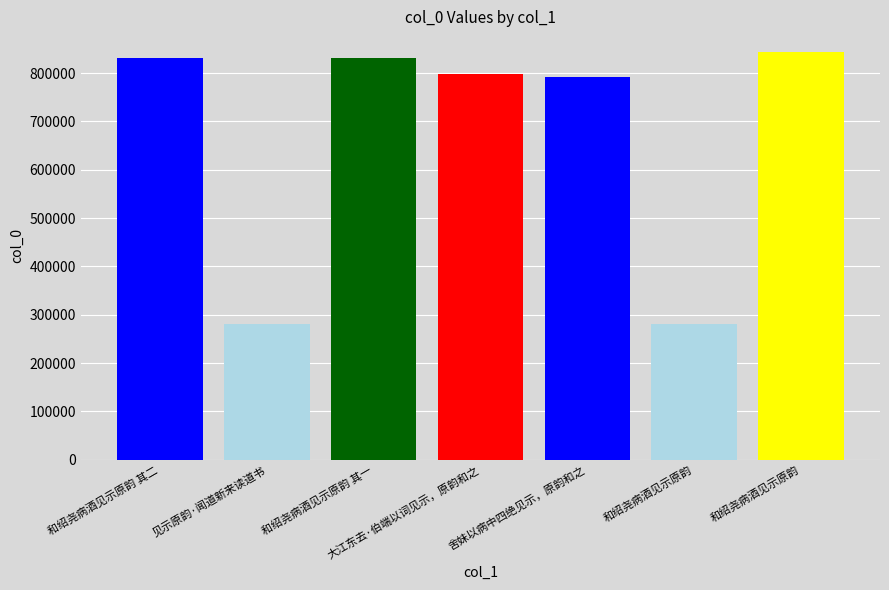

Is it true that the value at 见示原韵·闻道新来读道书 is 77009?

False